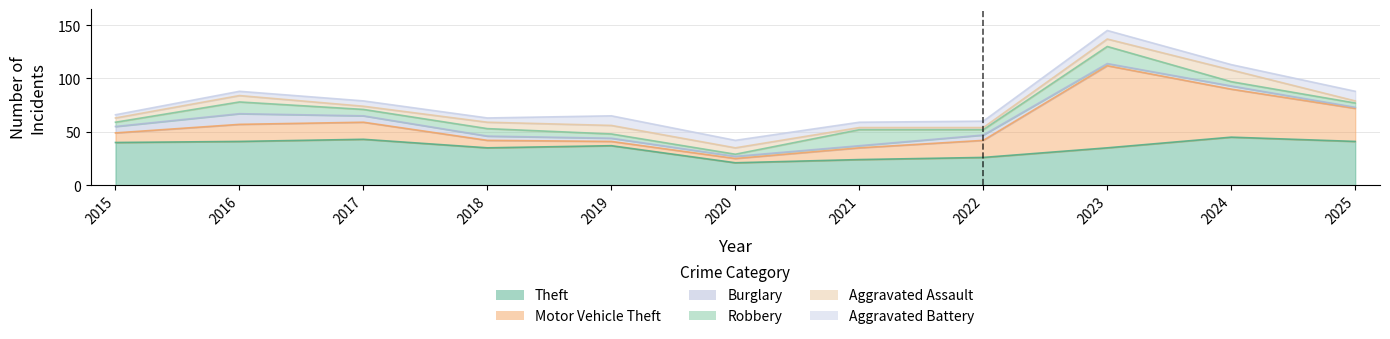

What is the sum of the Burglary values at 2020 and 2017?

8